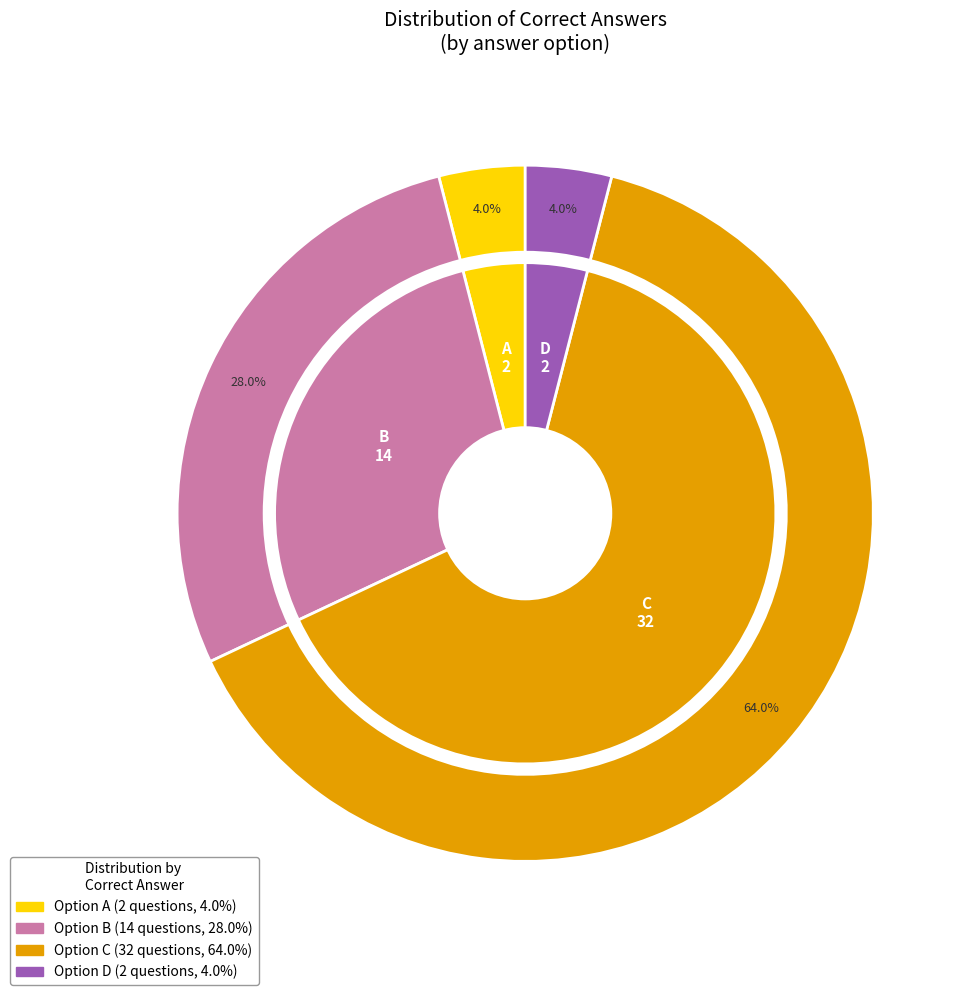

True or false: A accounts for 4% of the total.

True